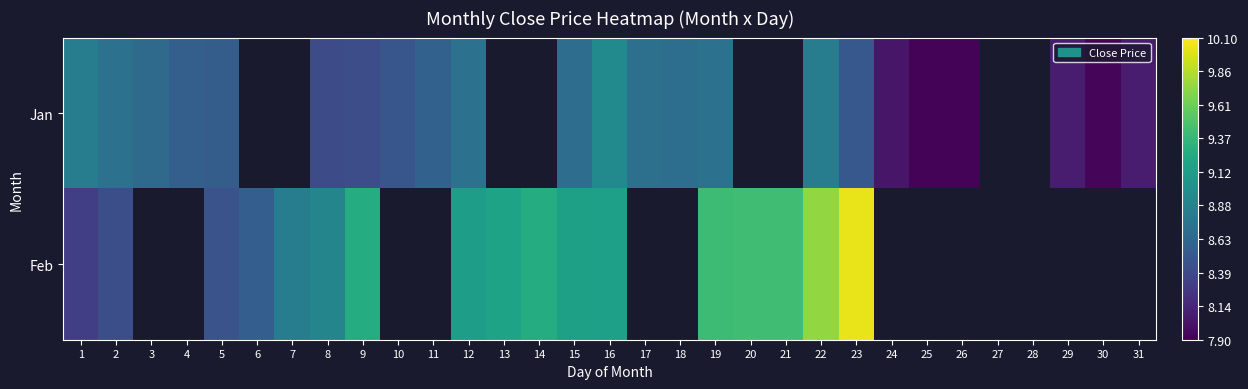

At which label is Jan closest to 8?

24